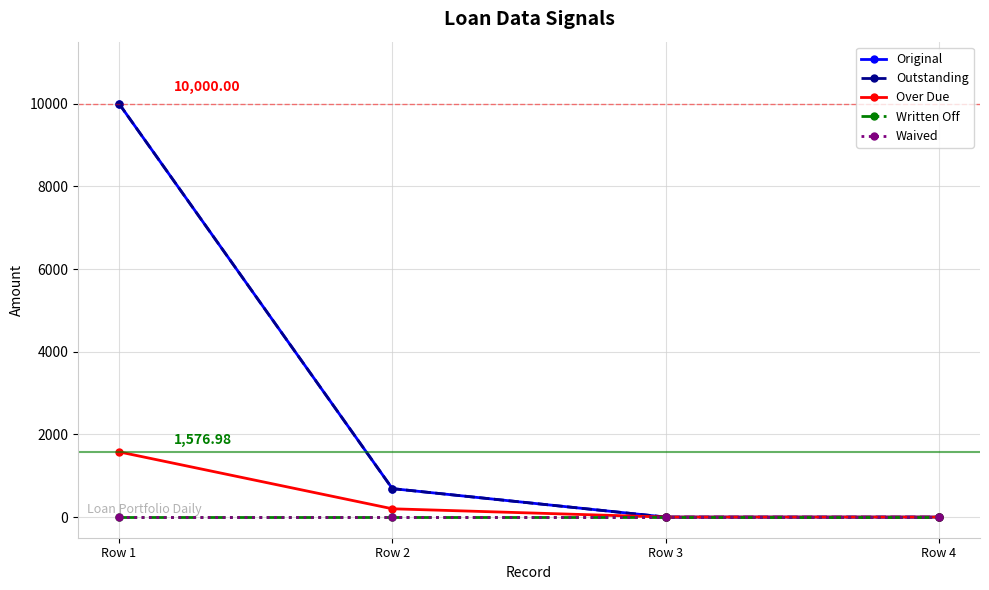

Does the chart have visible grid lines?

Yes